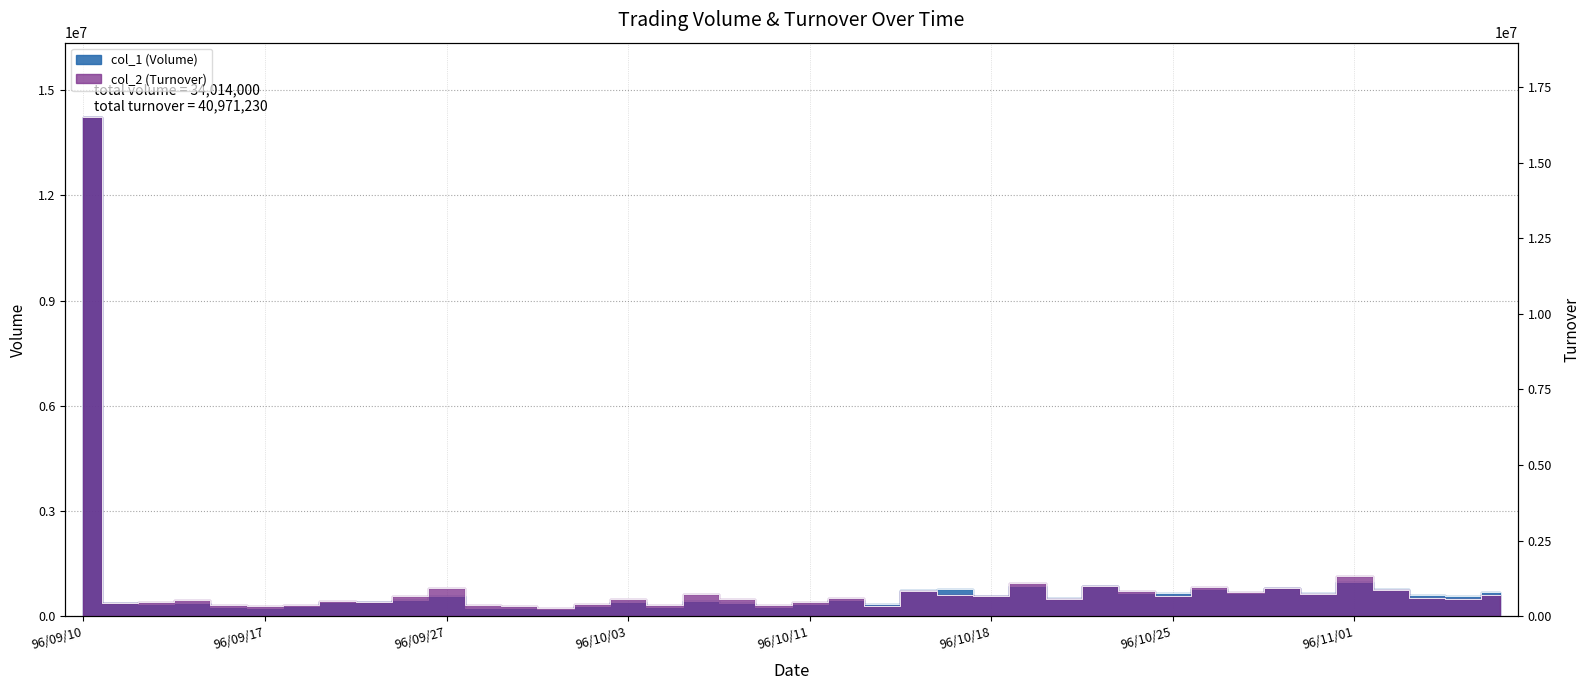

After their last crossing, which series has the higher values: col_2 (Turnover) or col_1 (Volume)?

col_2 (Turnover)